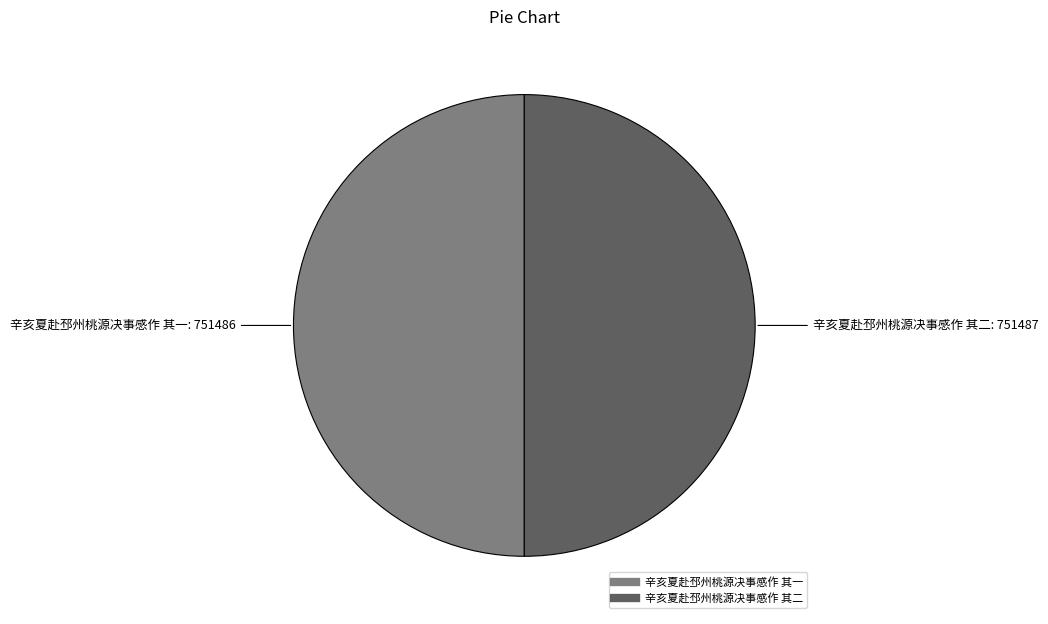

Do 辛亥夏赴邳州桃源决事感作 其二 and 辛亥夏赴邳州桃源决事感作 其一 together represent more than half of the pie?

Yes